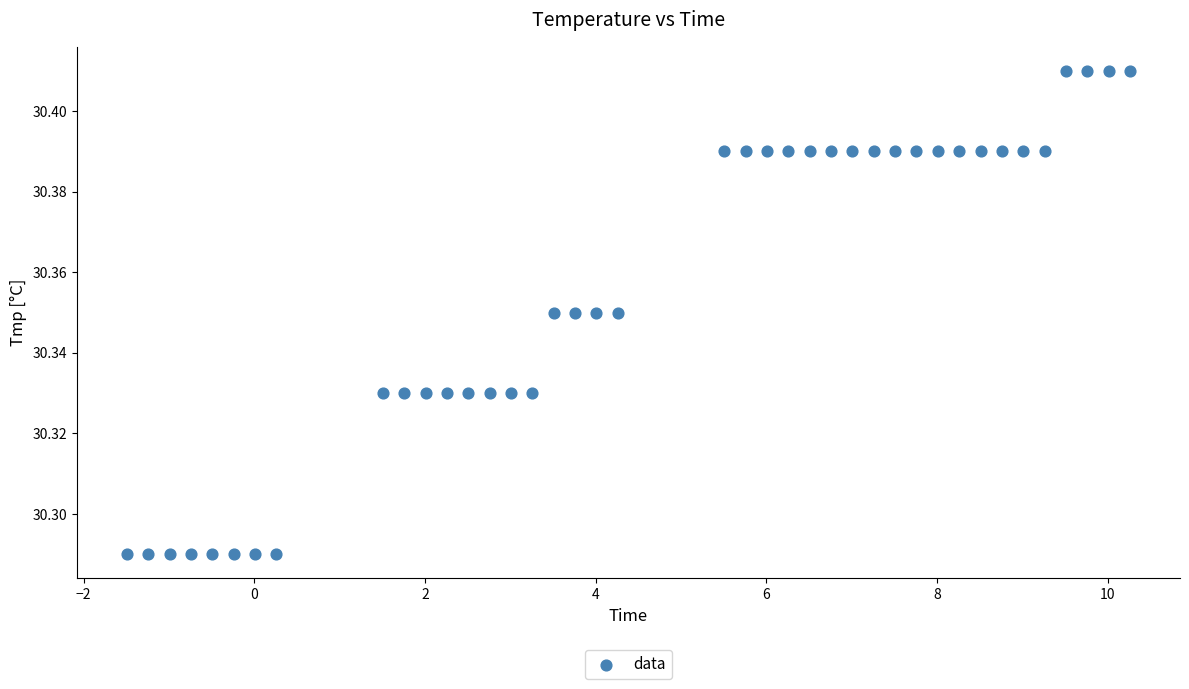

What is the range of X values (max minus min)?

11.8